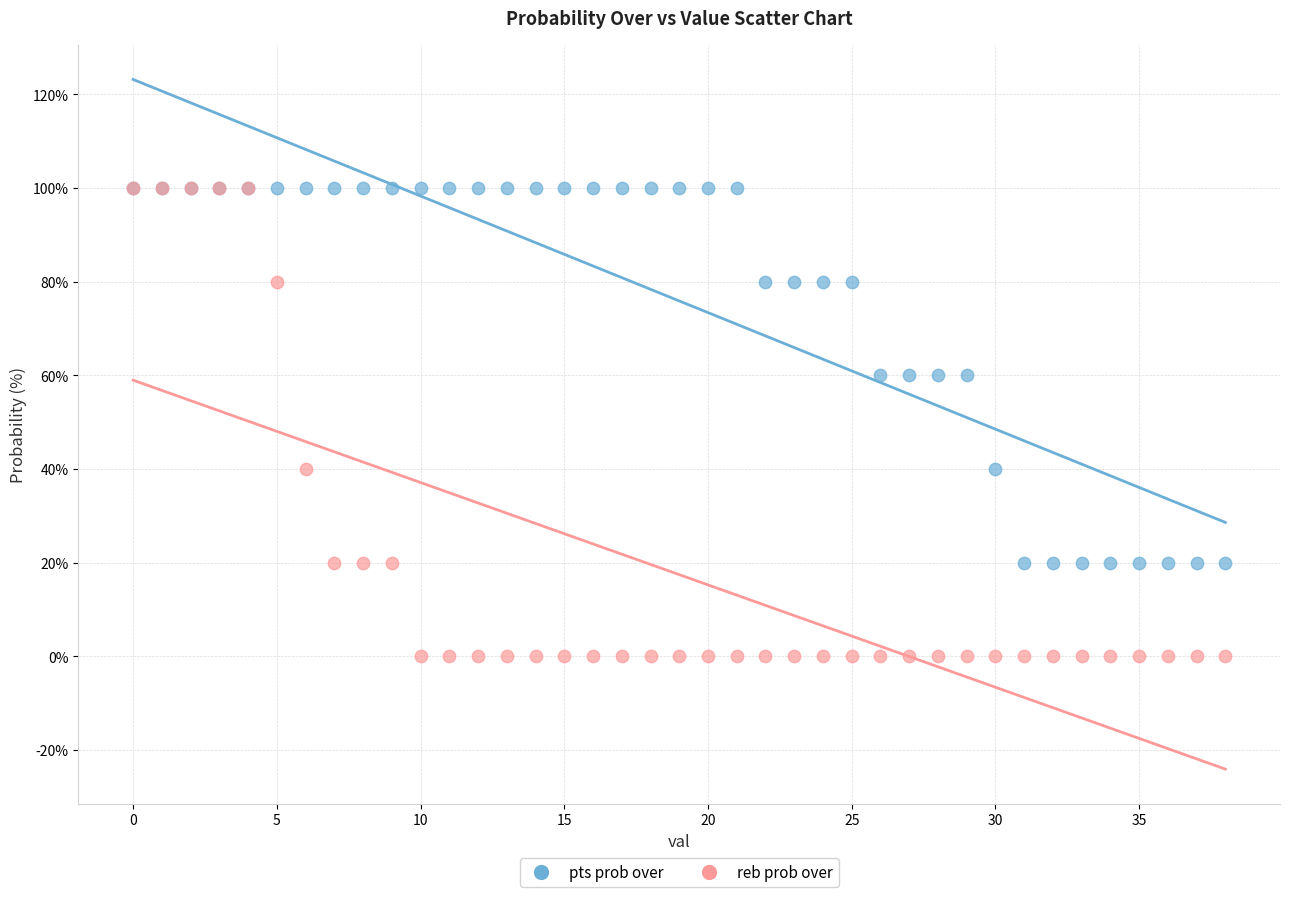

What are all the series names shown in the legend?

pts prob over, reb prob over